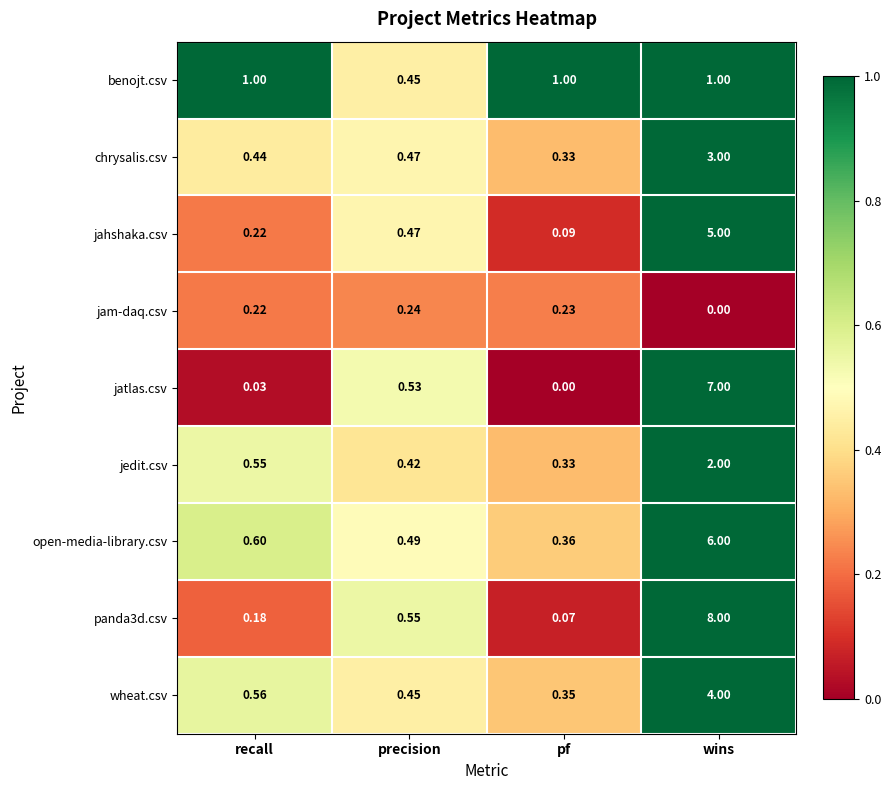

Where is chrysalis.csv nearest to the value 1?

precision